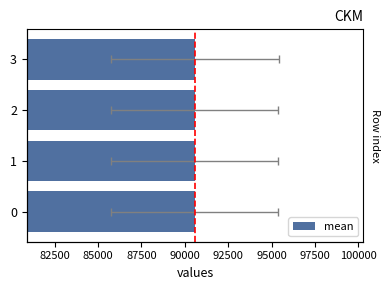

Reading right to left, transcribe all the data shown in this chart.

90605.2	90571.8	90571.9	90571.7